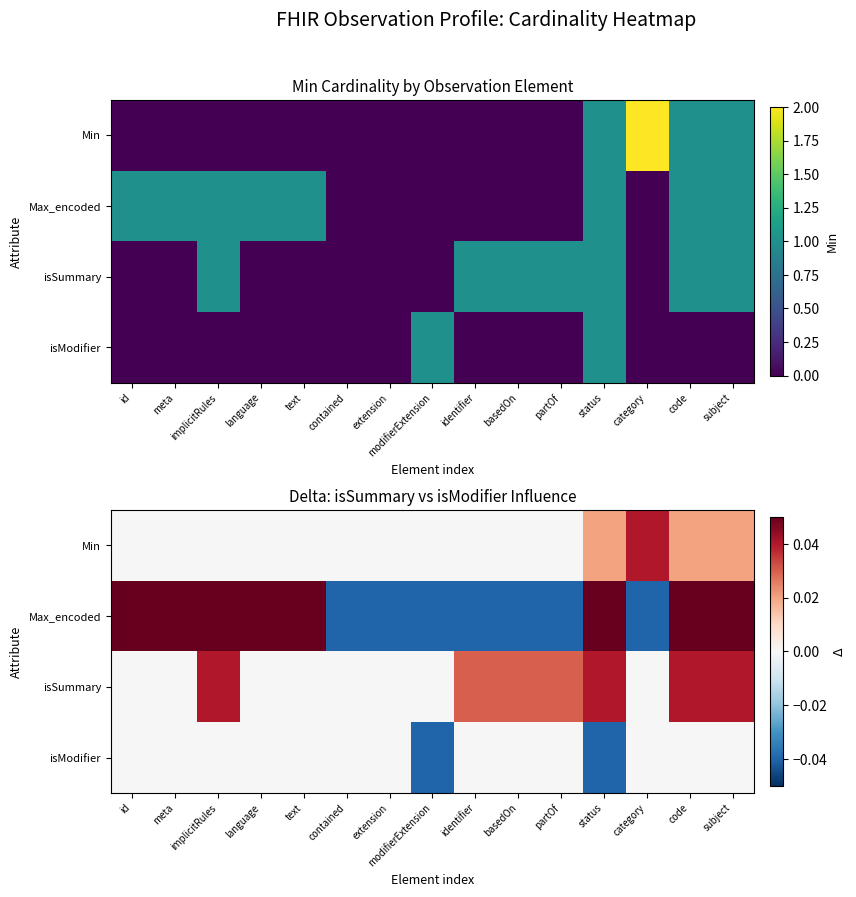

How many values in the isModifier series are below 0?

2